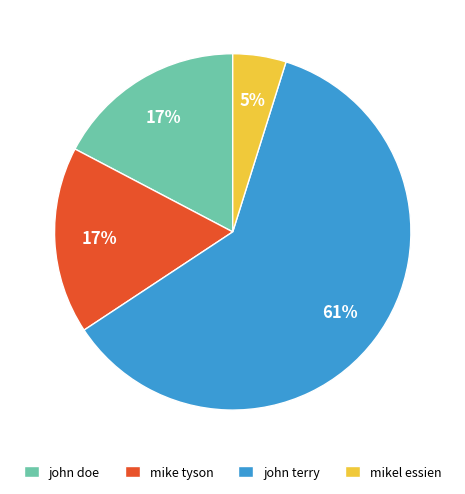

Which category has the smallest portion of the pie?

mikel essien